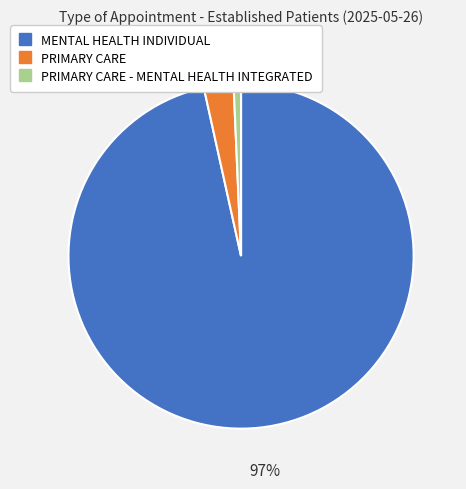

Does any single category account for the majority?

Yes